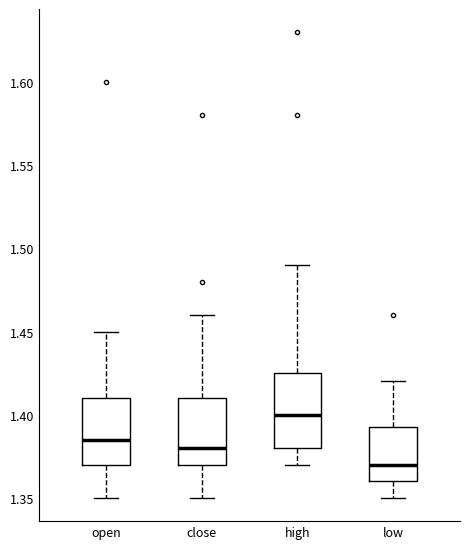

Reading left to right, transcribe this box plot: for each box, give where its median line is, the range the box spans, and where its two whiskers end, as read against the y-axis. The values are not printed on the chart, so give them approximately, as read against the axis.

open: median 1.385, box 1.370 to 1.410, whiskers 1.350 to 1.450
close: median 1.380, box 1.370 to 1.410, whiskers 1.350 to 1.460
high: median 1.400, box 1.380 to 1.425, whiskers 1.370 to 1.490
low: median 1.370, box 1.360 to 1.395, whiskers 1.350 to 1.420